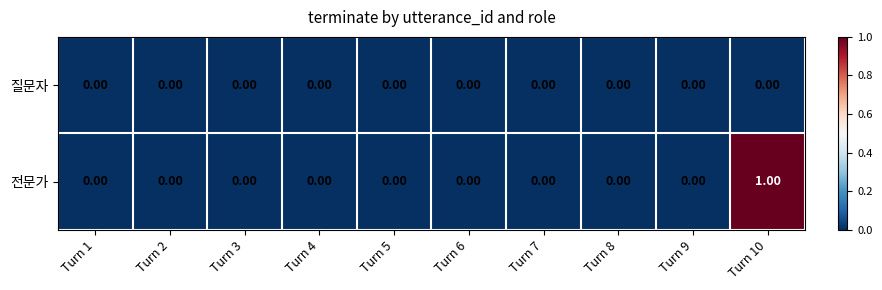

Which series has the largest range (max minus min)?

전문가